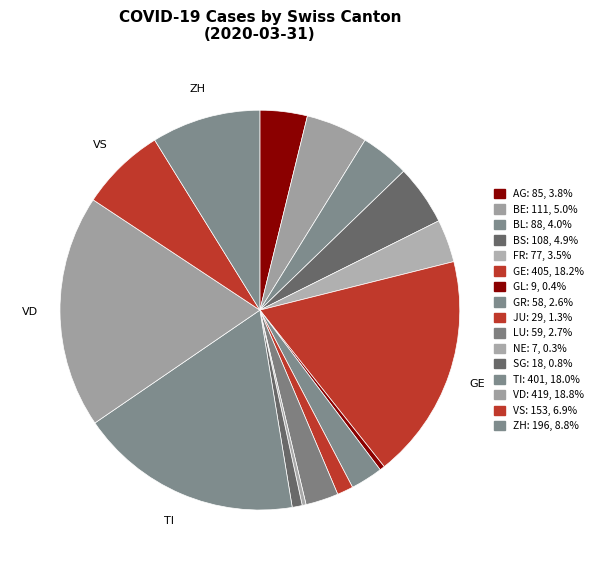

How many slices are in this pie chart?

16